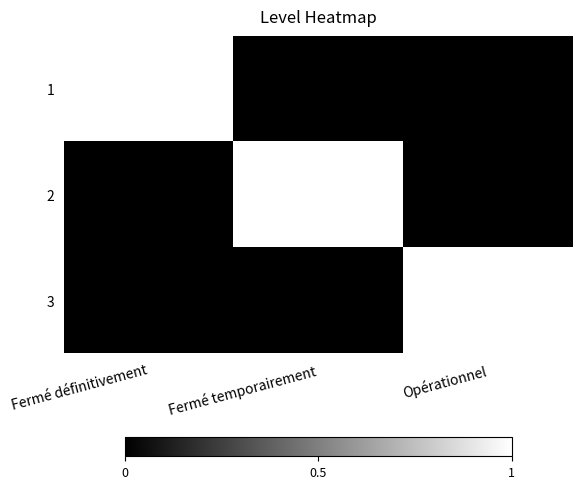

Which series has the largest range (max minus min)?

1